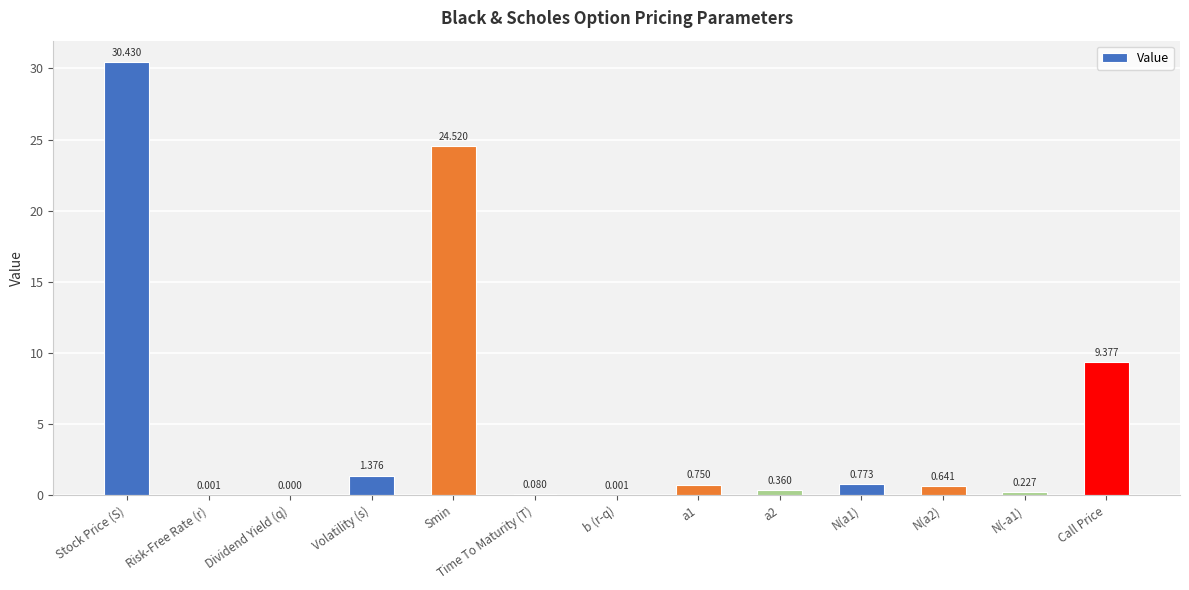

At which label is the value closest to 15?

Call Price